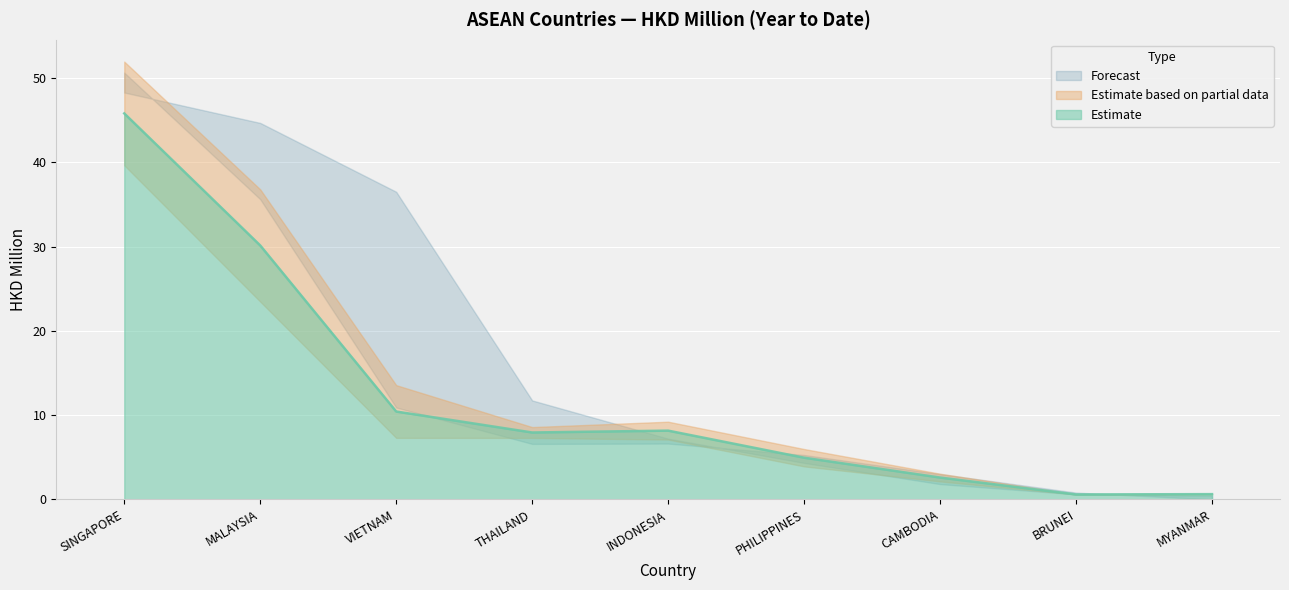

What is the label of the 7th point from the left?

CAMBODIA